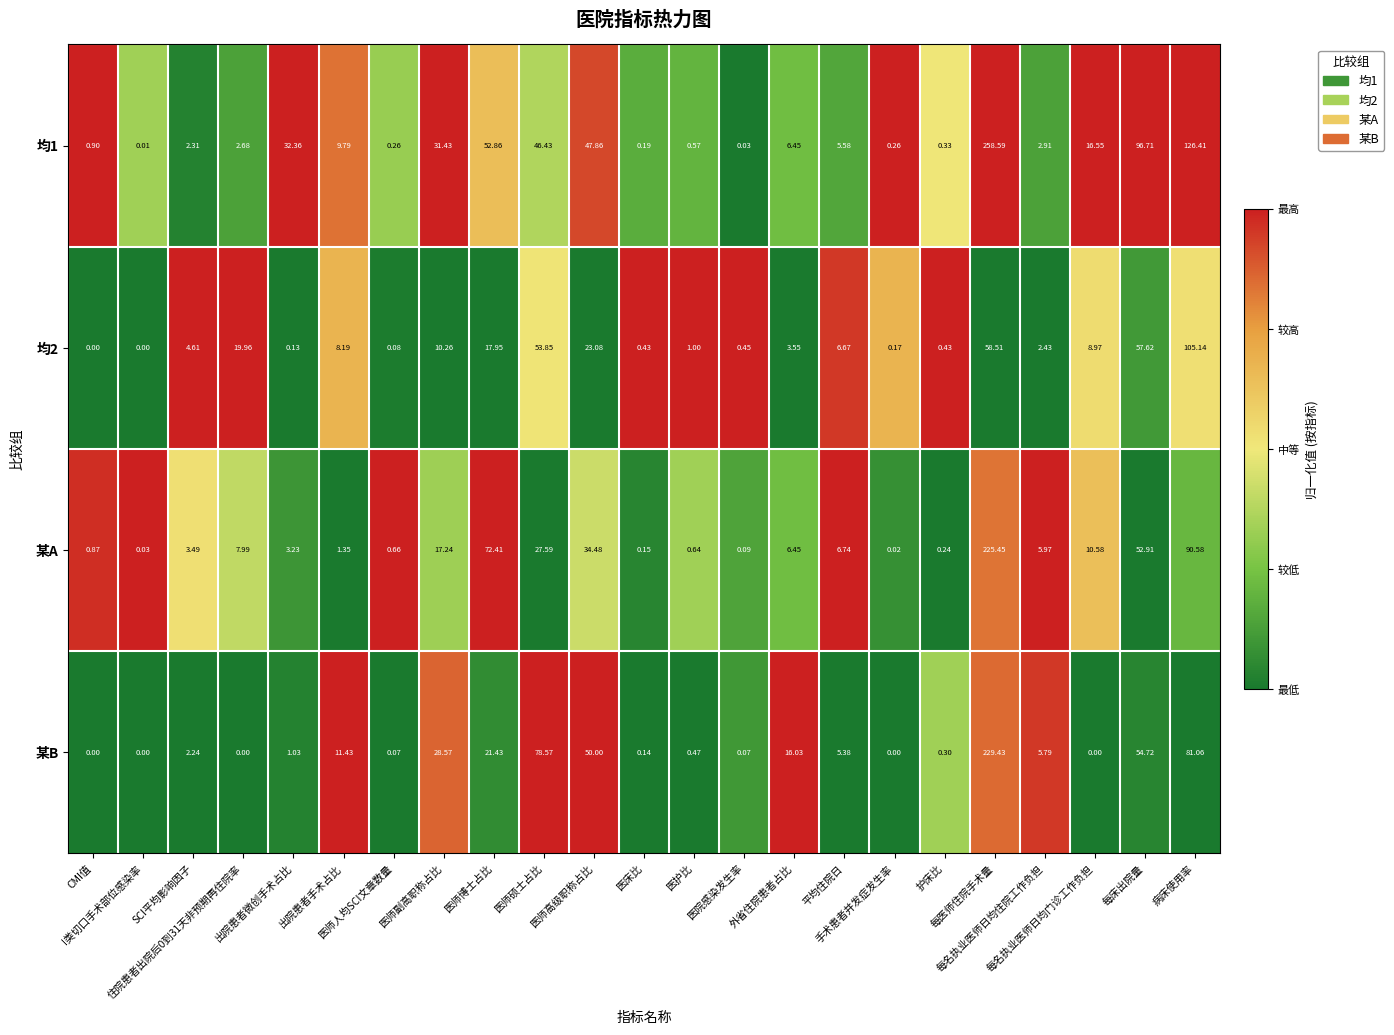

How many values in the 某B series are below 2?

11